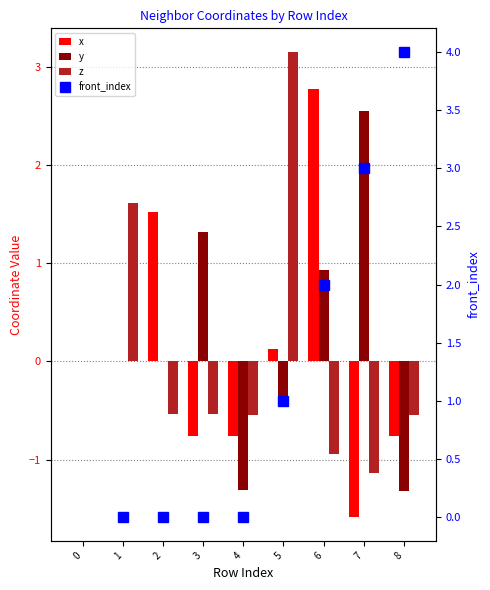

What is the sum of the front_index values at 6 and 8?

6.0